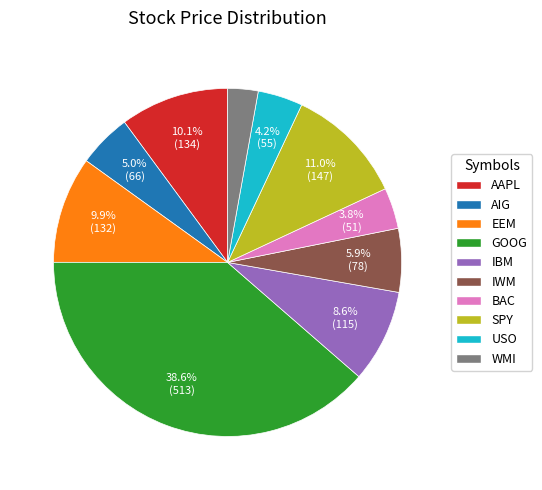

Combined, do GOOG and AIG account for over 50%?

No